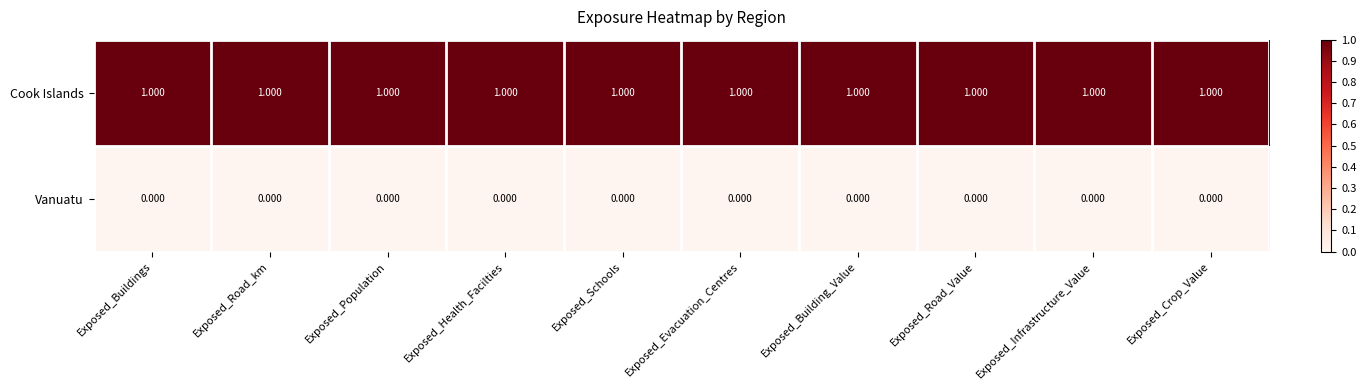

List the series in order of their peak value, highest first.

Cook Islands, Vanuatu